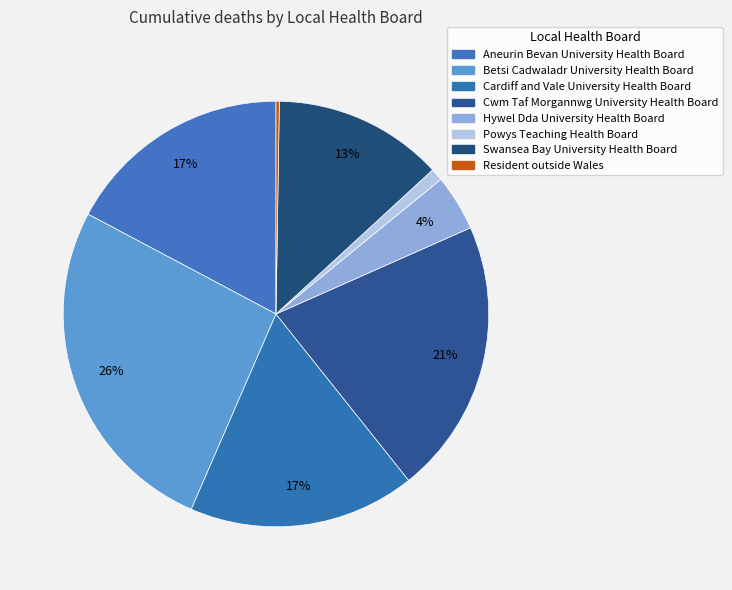

To the nearest percent, what portion does Swansea Bay University Health Board represent?

13%